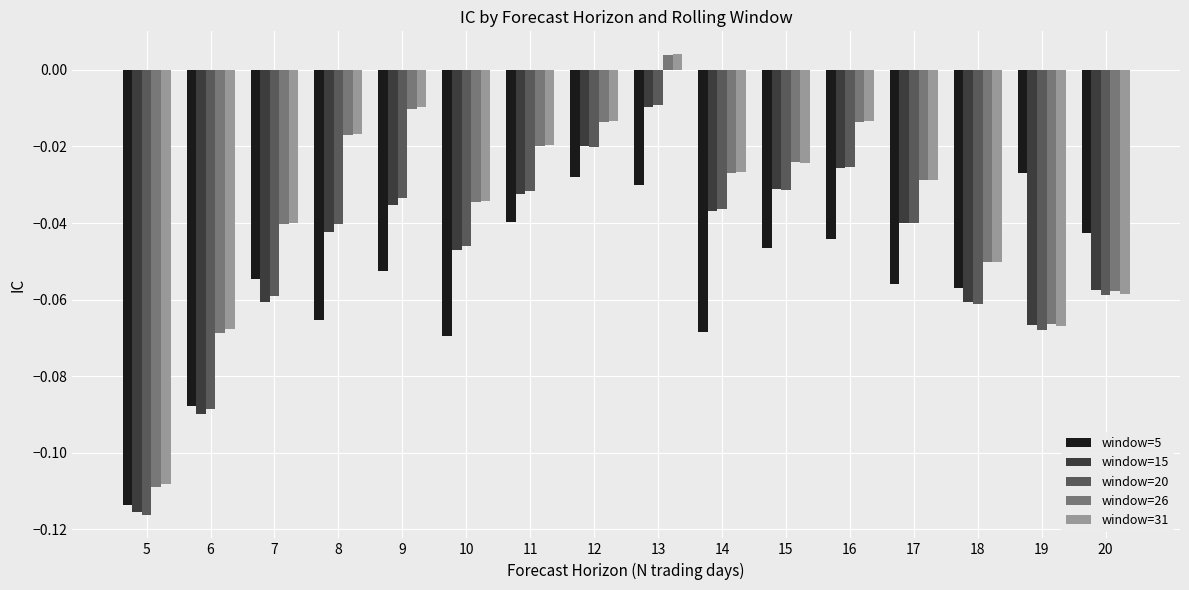

Does the chart contain any negative values?

Yes